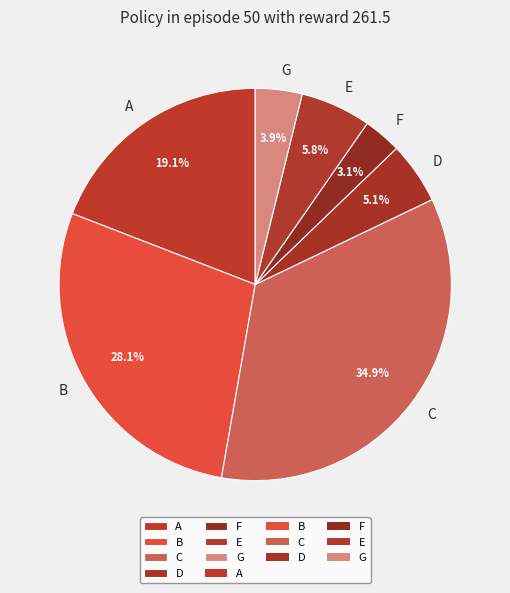

To the nearest percent, what is the difference between the largest and smallest slice percentages?

32%